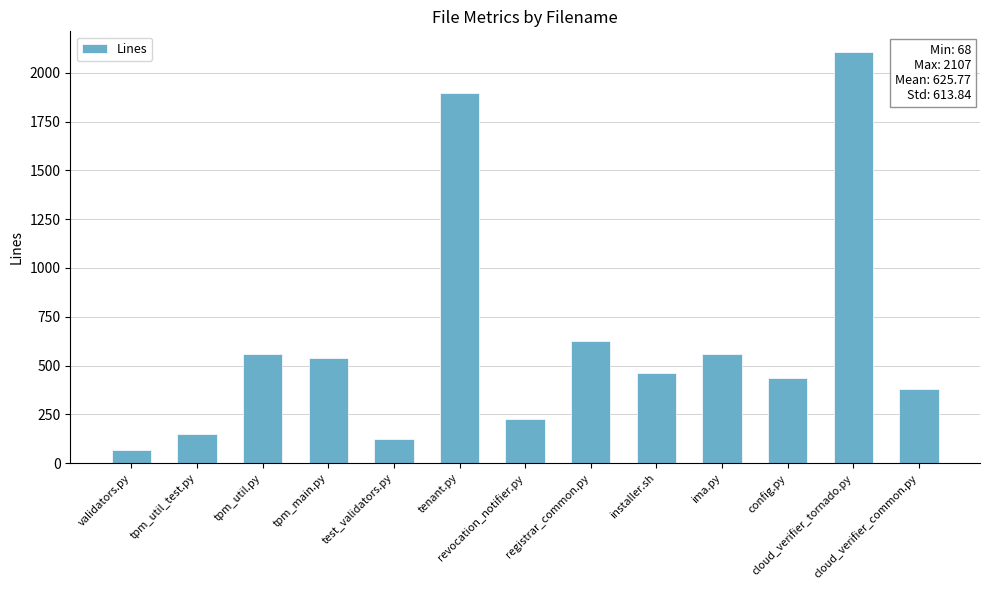

What is the label of the 4th bar from the right?

ima.py